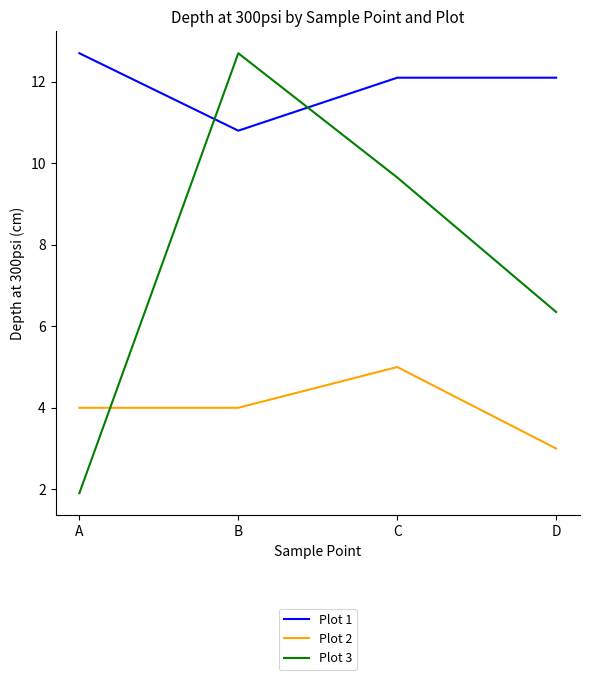

Where is Plot 1 nearest to the value 11?

B